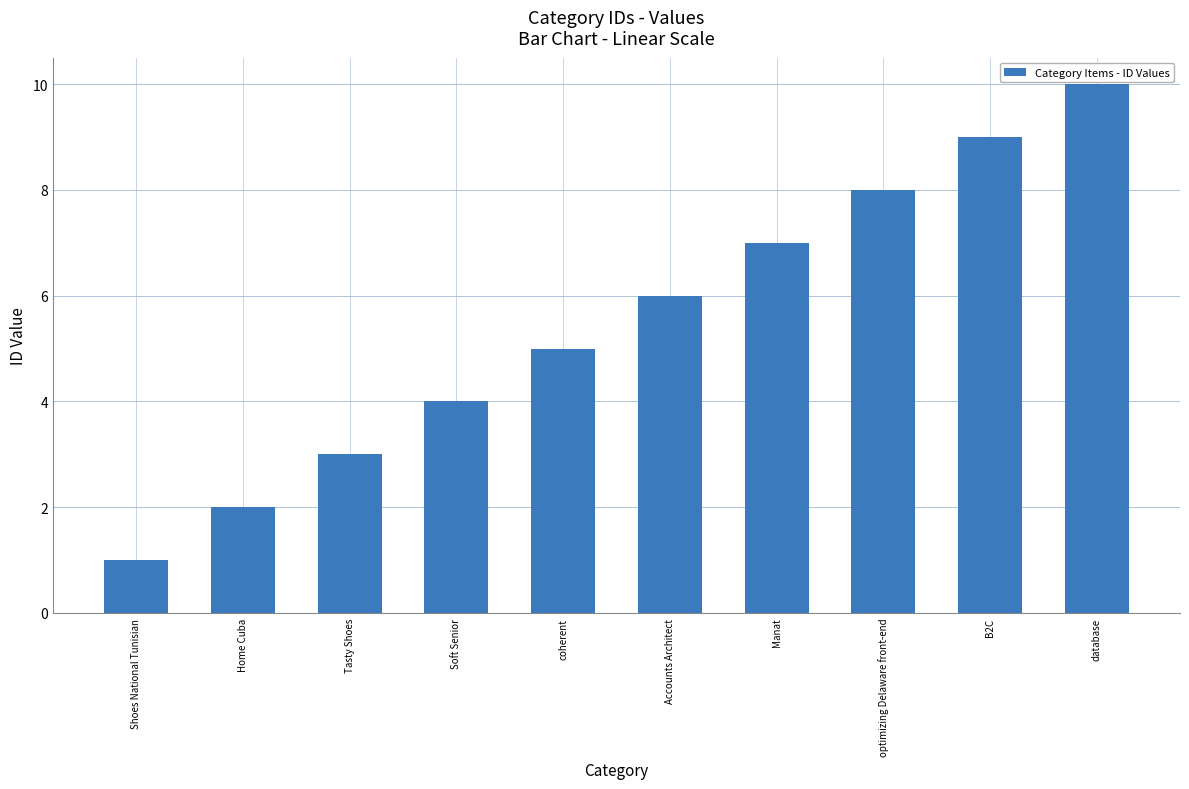

What is the change in value from Shoes National Tunisian to coherent?

+4